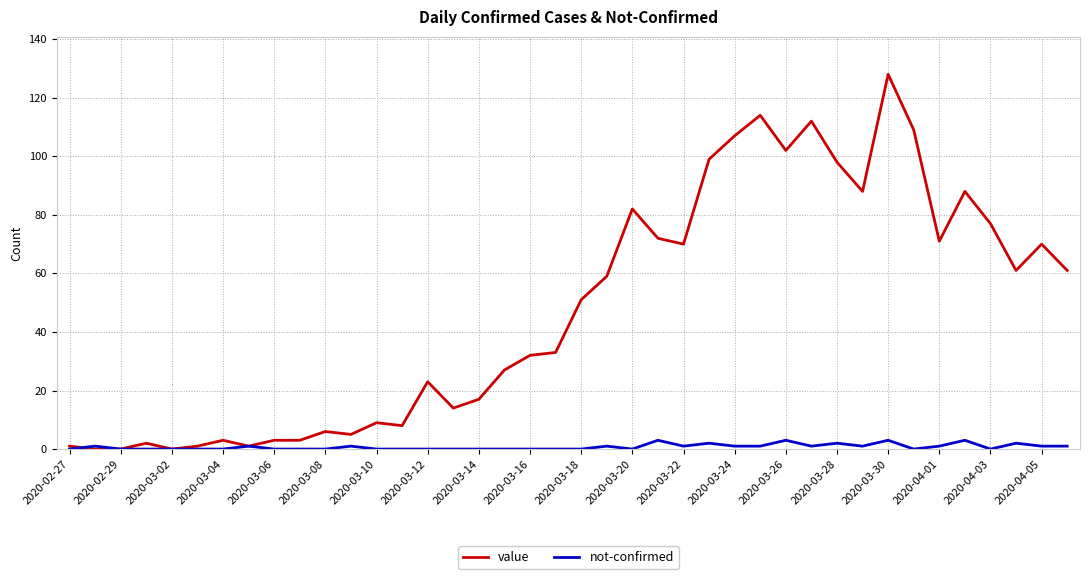

Which series has the largest range (max minus min)?

value